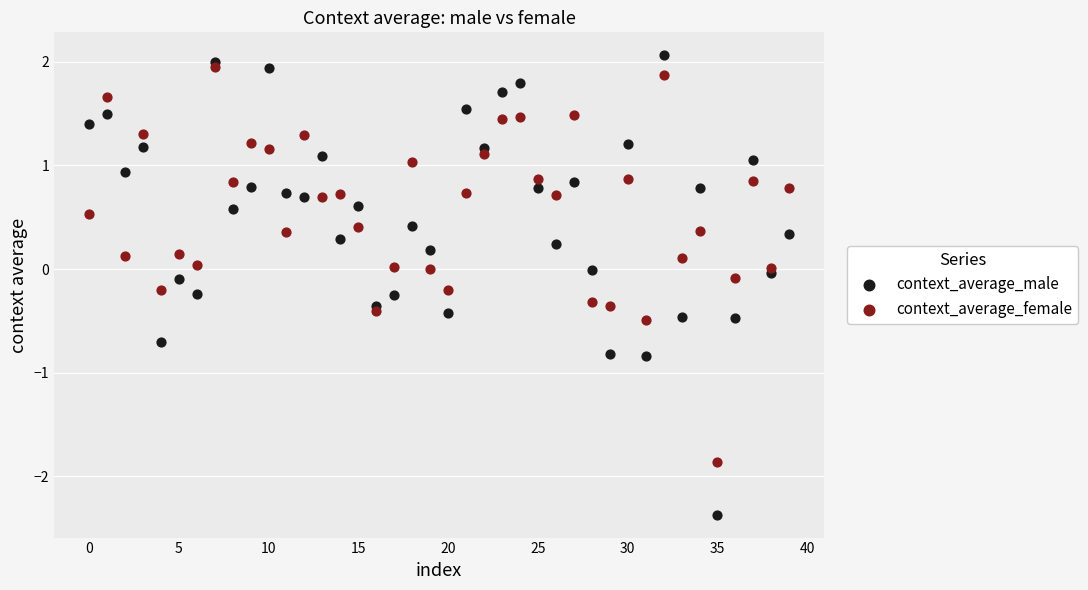

What are all the series names shown in the legend?

context_average_male, context_average_female